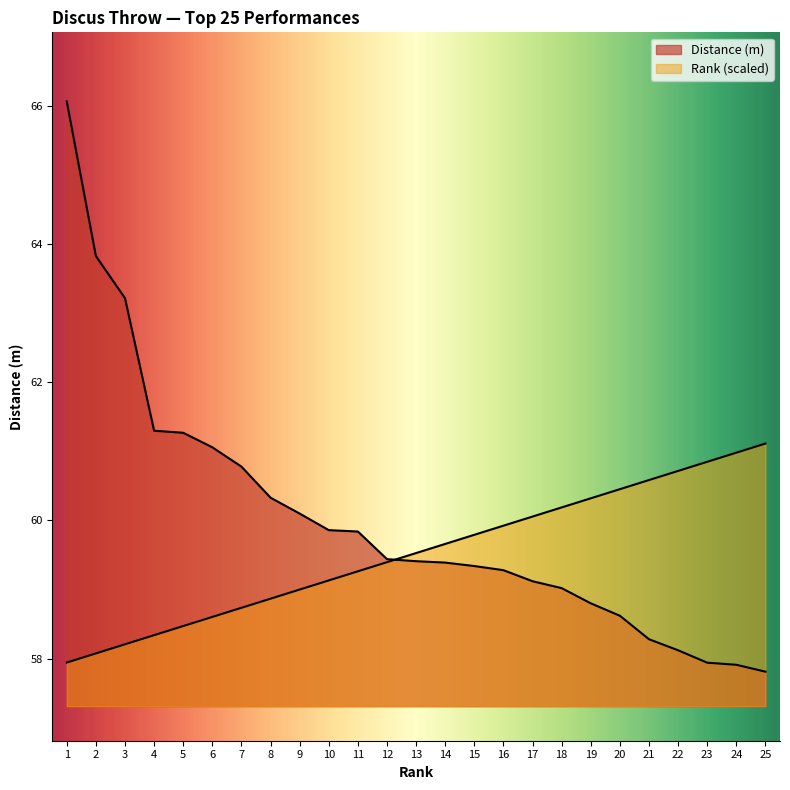

List the series in order of their overall mean, highest first.

Distance (m), Rank